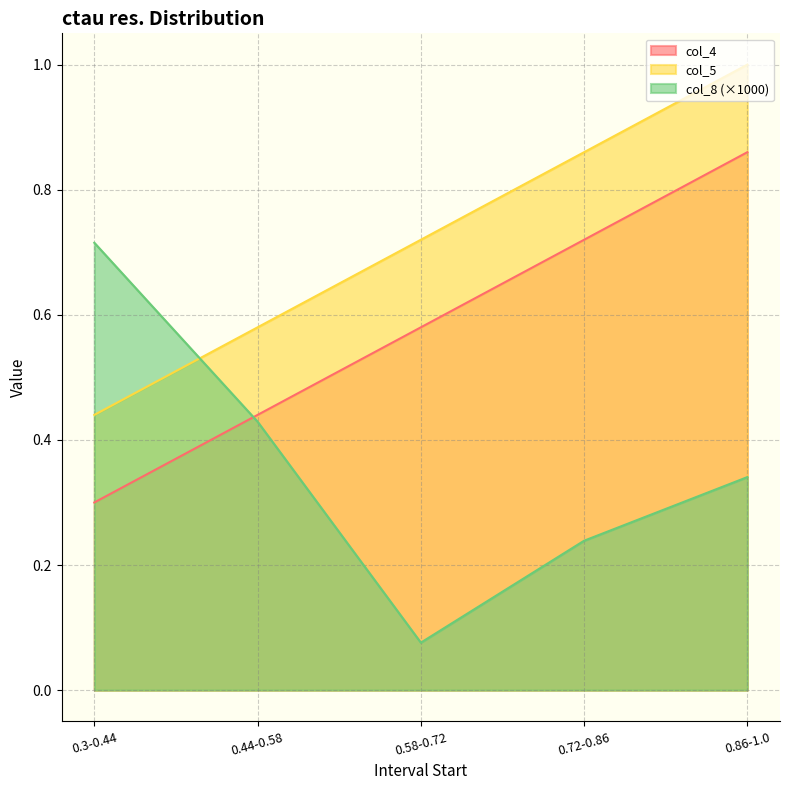

Where do col_5 and col_8 first cross each other?

0.3-0.44 and 0.44-0.58